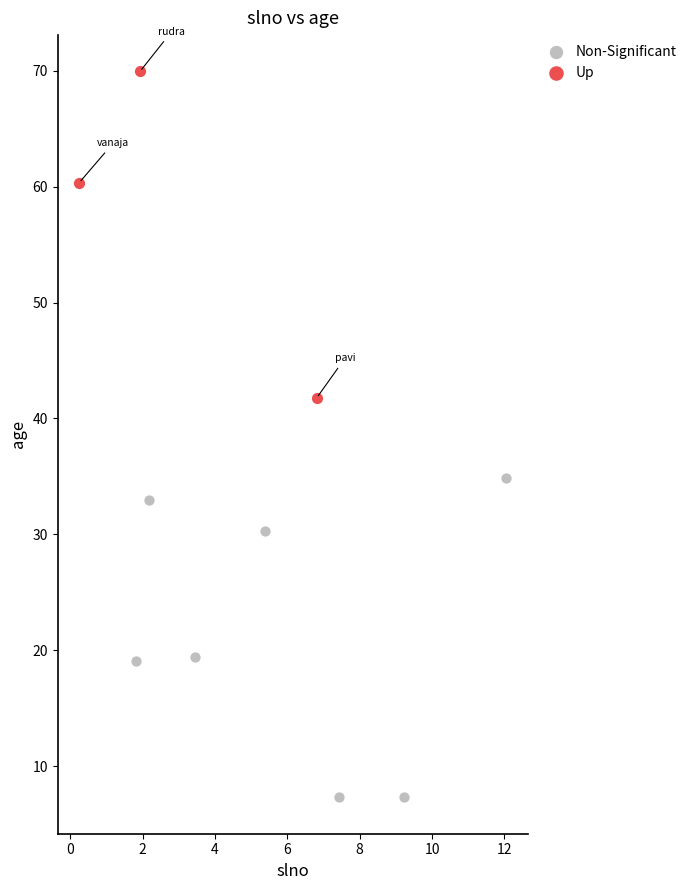

Which series contains the lowest Y value?

Non-Significant